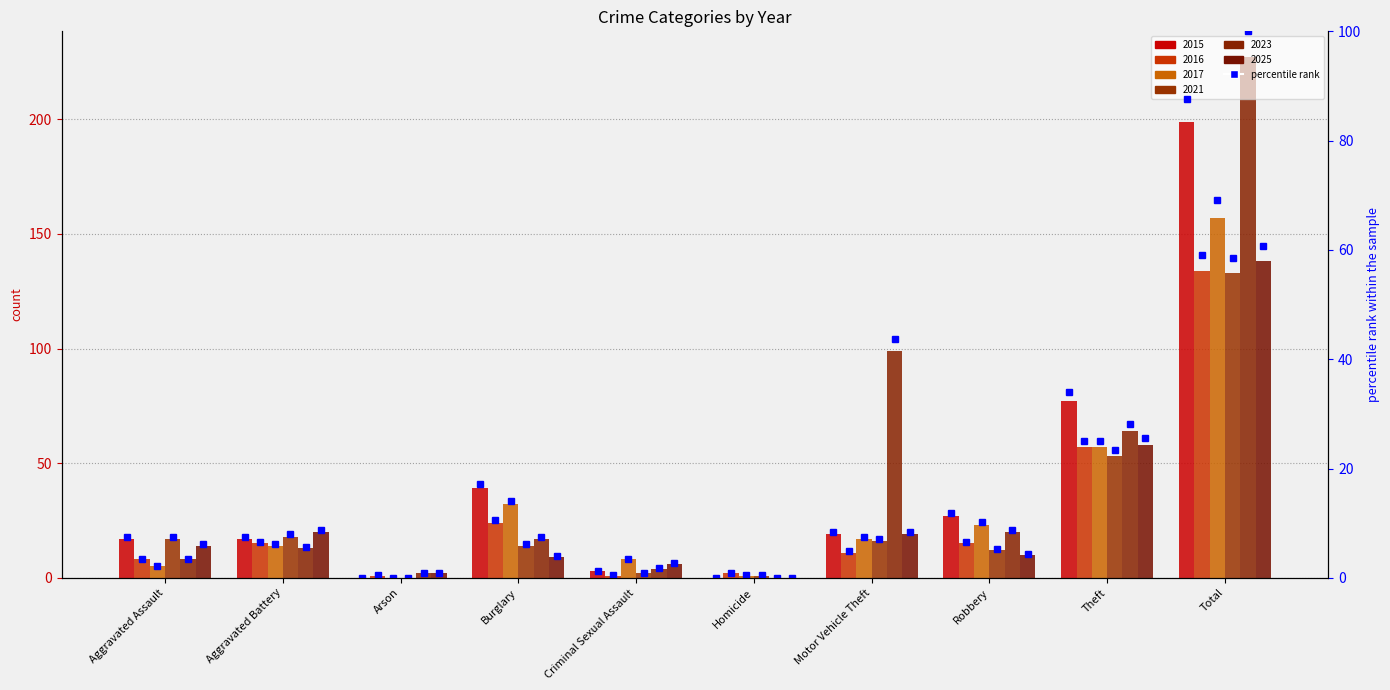

What is the label of the 10th bar from the left?

Total